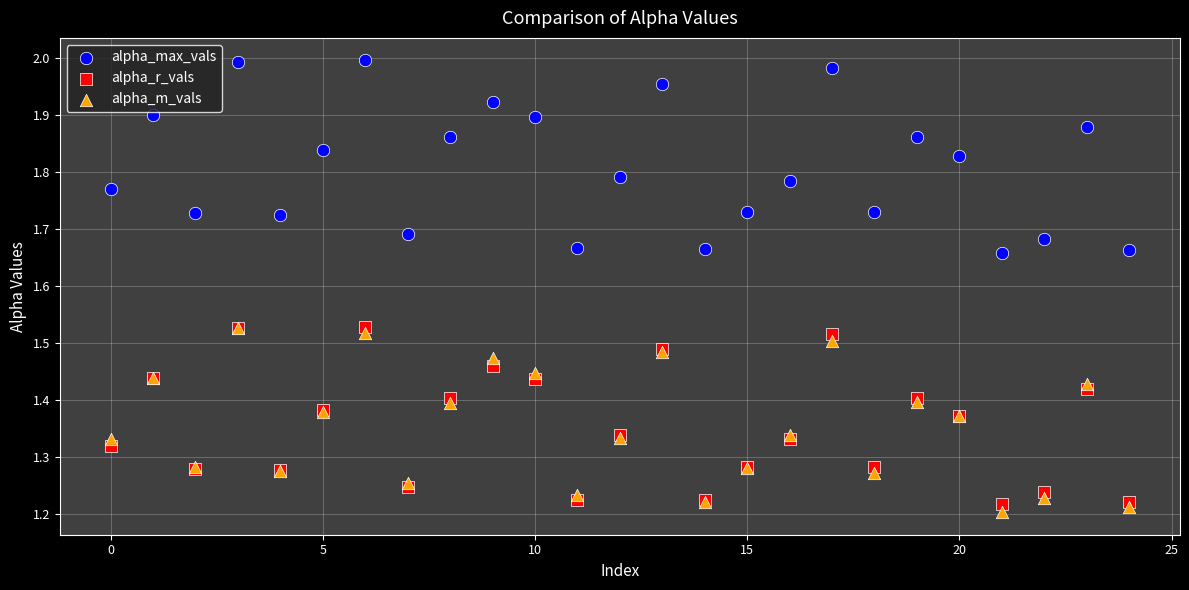

Which series has the widest spread of Y values?

alpha_max_vals